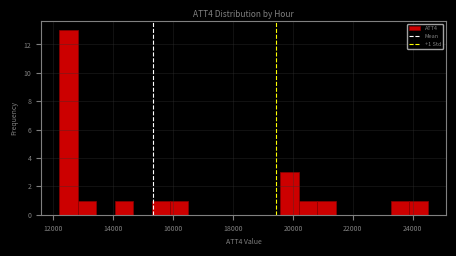

Around what value on the x-axis is the tallest bar? Give the approximate position of its centre, as read against the axis.

12600